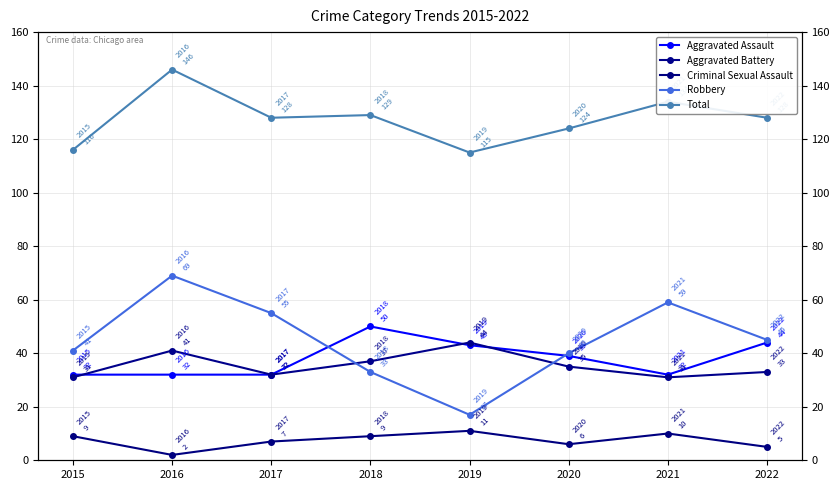

How many lines are shown in the chart?

5